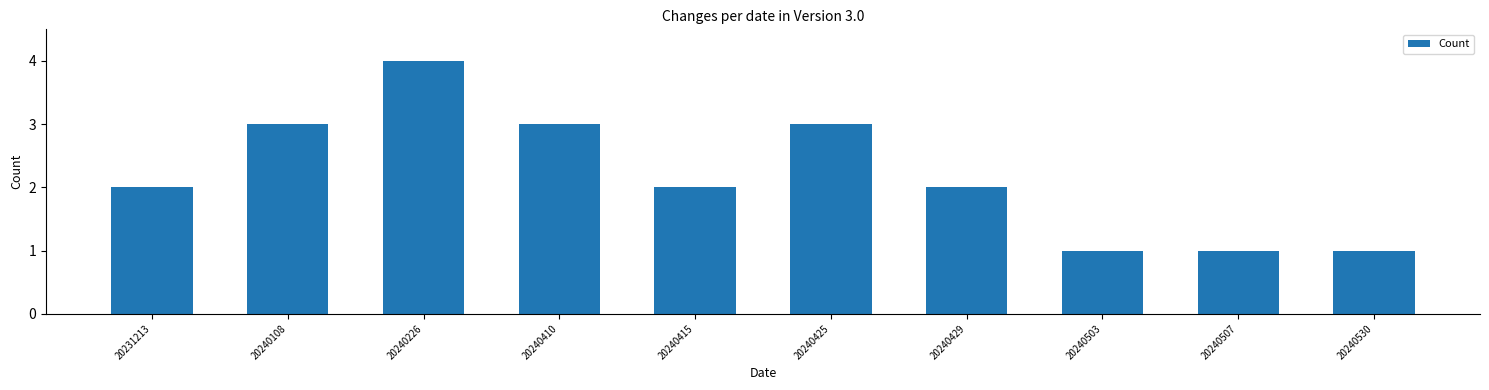

Reading left to right, list all the values displayed in this chart.

2	3	4	3	2	3	2	1	1	1